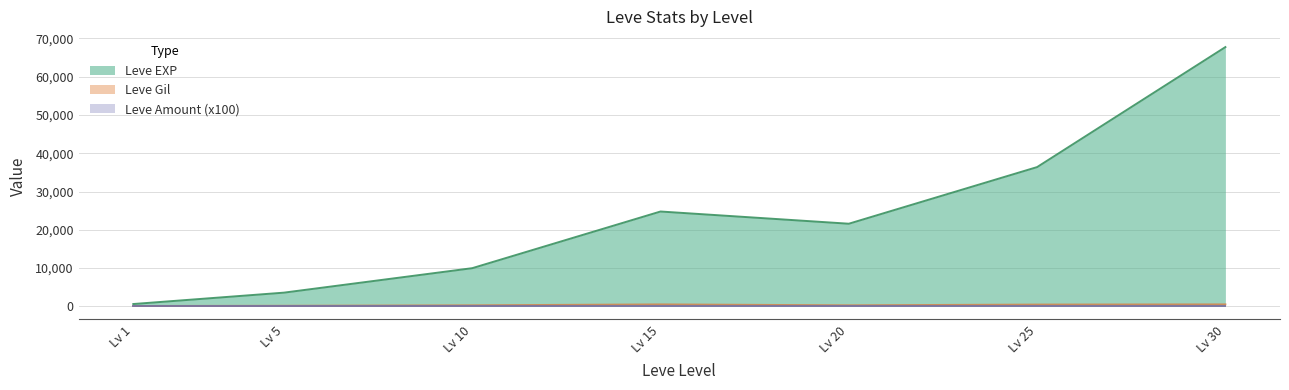

Between Lv 10 and Lv 30, which series saw the biggest shift?

Leve EXP